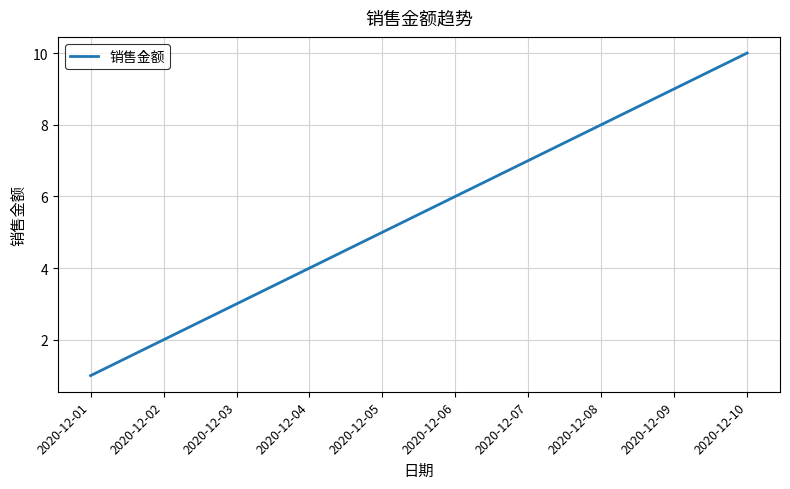

The chart shows a value of 10 at 2020-12-10. True or false?

True